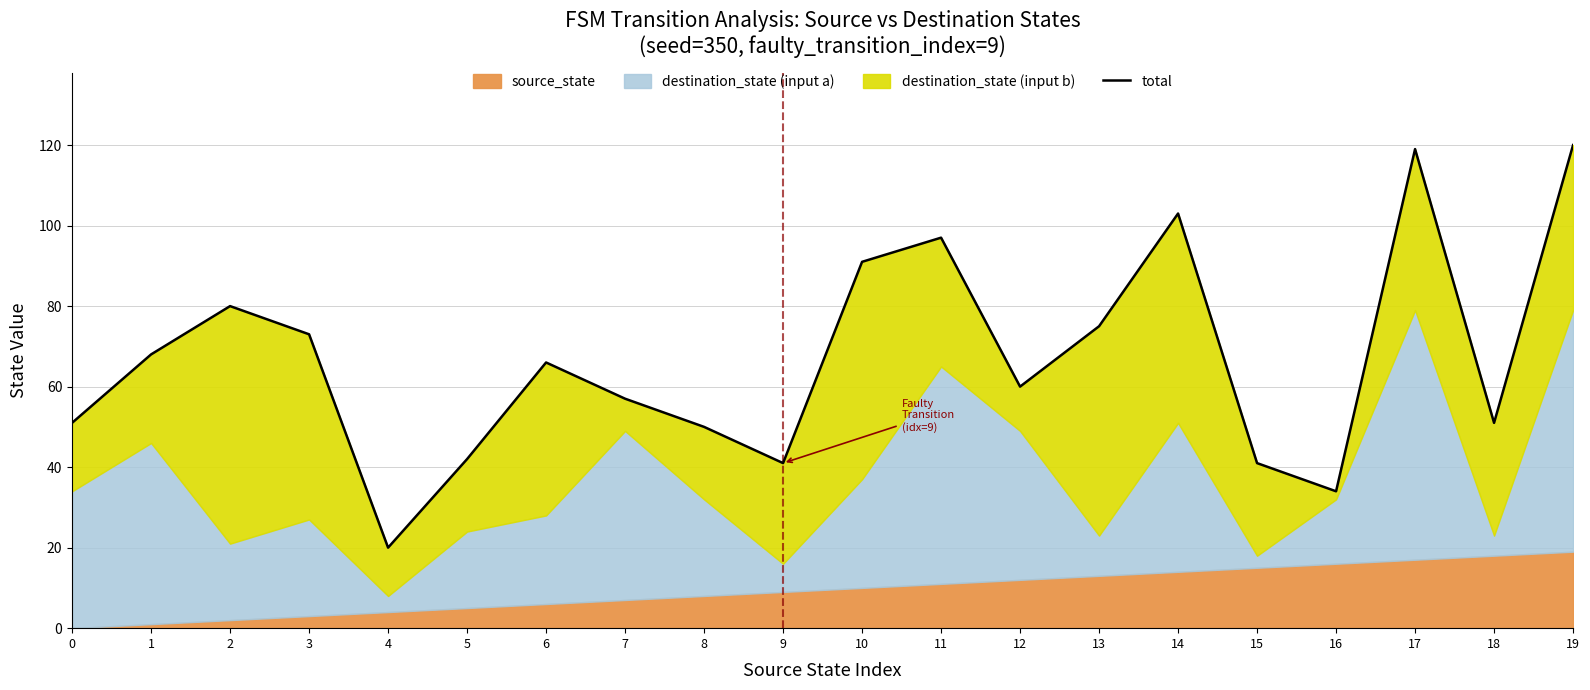

What is the difference between the values at 18 and 8?

1